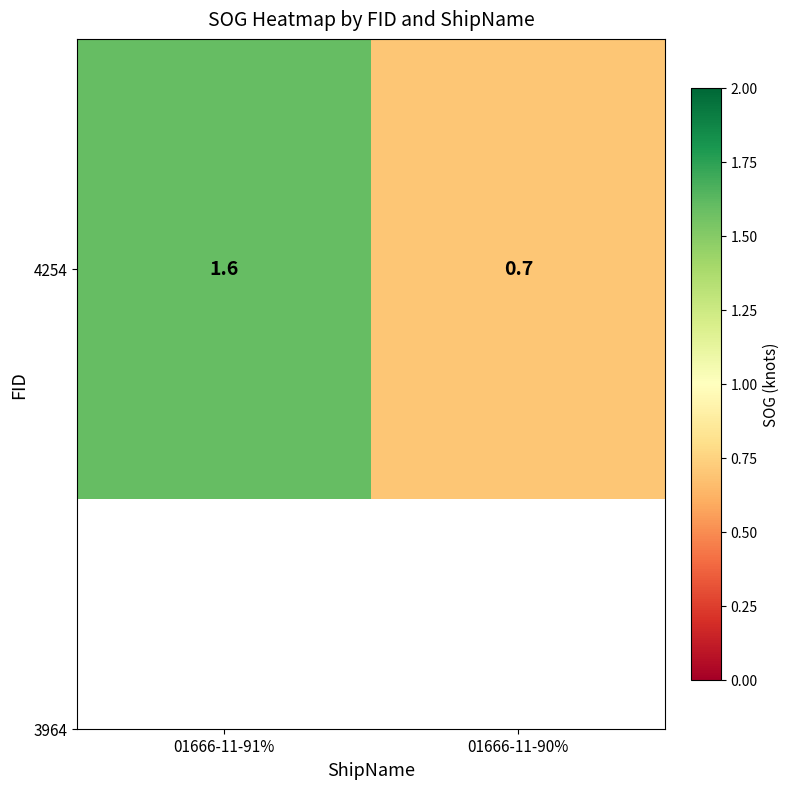

Which category has the lowest value across all series?

01666-11-90%